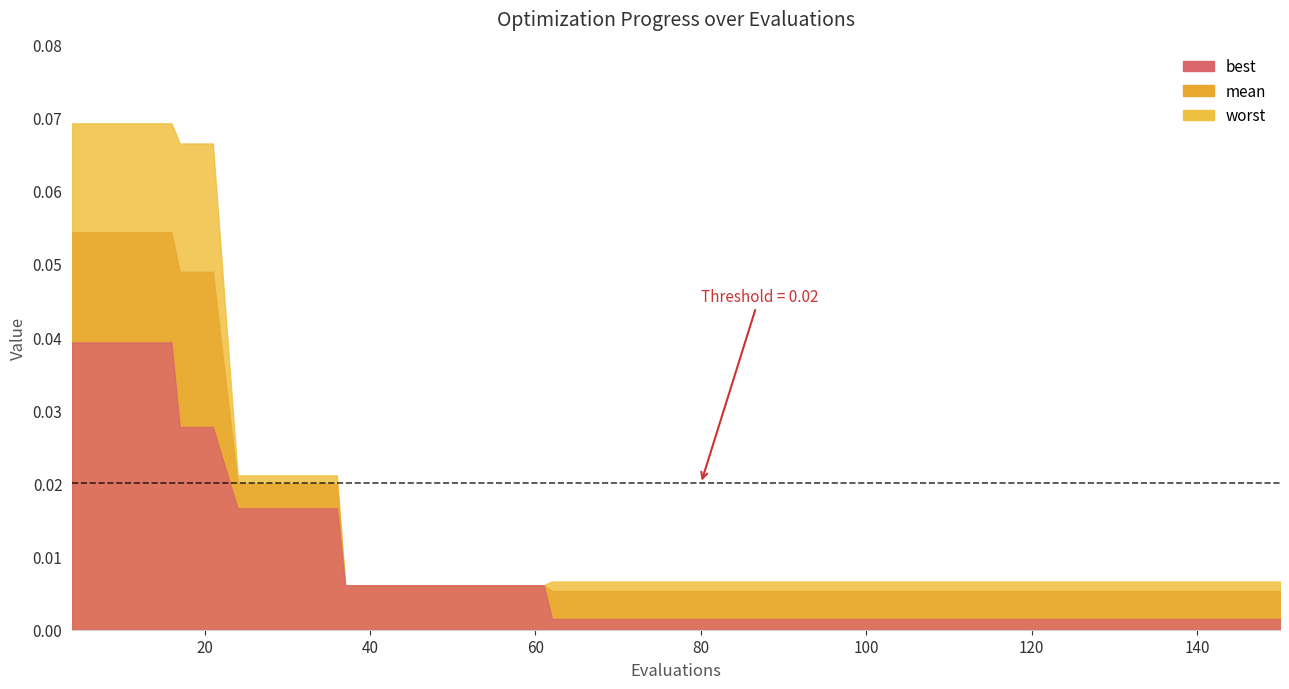

Which series has the largest total across all categories?

worst